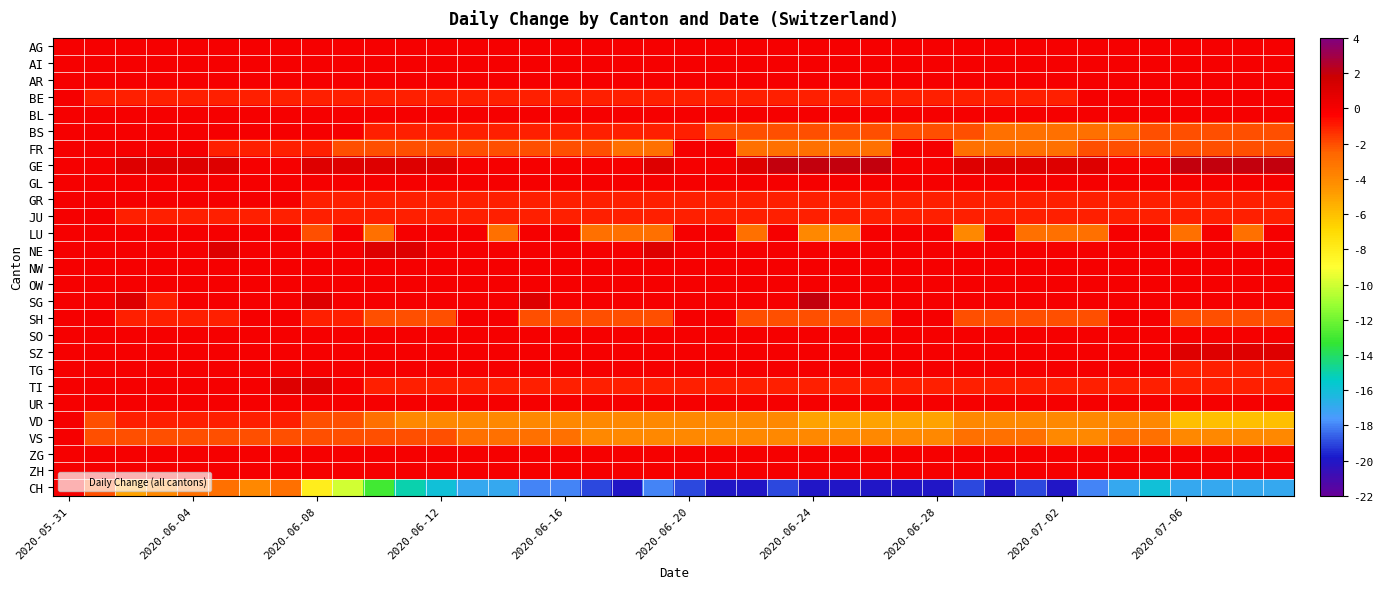

Reading left to right, what are all the values shown in this chart?

AG: 0	0	0	0	0	0	0	0	0	0	0	0	0	0	0	0	0	0	0	0	0	0	0	0	0	0	0	0	0	0	0	0	0	0	0	0	0	0	0	0
AI: 0	0	0	0	0	0	0	0	0	0	0	0	0	0	0	0	0	0	0	0	0	0	0	0	0	0	0	0	0	0	0	0	0	0	0	0	0	0	0	0
AR: 0	0	0	0	0	0	0	0	0	0	0	0	0	0	0	0	0	0	0	0	0	0	0	0	0	0	0	0	0	0	0	0	0	0	0	0	0	0	0	0
BE: 0	-1	-1	-1	-1	-1	-1	-1	-1	-1	-1	-1	-1	-1	-1	-1	-1	-1	-1	-1	-1	-1	-1	-1	-1	-1	-1	-1	-1	-1	-1	-1	-1	0	0	0	0	0	0	0
BL: 0	0	0	0	0	0	0	0	0	0	0	0	0	0	0	0	0	0	0	0	0	0	0	0	0	0	0	0	0	0	0	0	0	0	0	0	0	0	0	0
BS: 0	0	0	0	0	0	0	0	0	0	-1	-1	-1	-1	-1	-1	-1	-1	-1	-1	-1	-2	-2	-2	-2	-2	-2	-2	-2	-2	-3	-3	-3	-3	-3	-2	-2	-2	-2	-2
FR: 0	0	0	0	0	-1	-1	-1	-1	-2	-2	-2	-2	-2	-2	-2	-2	-2	-3	-3	0	0	-3	-3	-3	-3	-3	0	0	-3	-3	-3	-3	-2	-2	-2	-2	-2	-2	-2
GE: 0	0	1	1	1	1	0	0	1	1	1	1	1	0	0	0	0	0	0	1	0	0	1	2	2	2	2	0	0	1	1	1	1	1	0	0	2	2	2	2
GL: 0	0	0	0	0	0	0	0	0	0	0	0	0	0	0	0	0	0	0	0	0	0	0	0	0	0	0	0	0	0	0	0	0	0	0	0	0	0	0	0
GR: 0	0	0	0	0	0	0	0	-1	-1	-1	-1	-1	-1	-1	-1	-1	-1	-1	-1	-1	-1	-1	-1	-1	-1	-1	-1	-1	-1	-1	-1	-1	-1	-1	-1	-1	-1	-1	-1
JU: 0	0	-1	-1	-1	-1	-1	-1	-1	-1	-1	-1	-1	-1	-1	-1	-1	-1	-1	-1	-1	-1	-1	-1	-1	-1	-1	-1	-1	-1	-1	-1	-1	-1	-1	-1	-1	-1	-1	-1
LU: 0	0	0	0	0	0	0	0	-2	0	-3	0	0	0	-3	0	0	-3	-3	-3	0	0	-3	0	-4	-4	0	0	0	-4	0	-3	-3	-3	0	0	-3	0	-3	0
NE: 0	0	0	0	0	1	0	0	0	0	1	1	0	0	0	0	0	0	0	1	0	0	0	0	0	0	0	0	0	0	0	0	0	0	0	0	0	0	0	0
NW: 0	0	0	0	0	0	0	0	0	0	0	0	0	0	0	0	0	0	0	0	0	0	0	0	0	0	0	0	0	0	0	0	0	0	0	0	0	0	0	0
OW: 0	0	0	0	0	0	0	0	0	0	0	0	0	0	0	0	0	0	0	0	0	0	0	0	0	0	0	0	0	0	0	0	0	0	0	0	0	0	0	0
SG: 0	0	1	-1	0	0	0	0	1	0	0	0	0	0	0	1	0	0	0	0	0	0	0	0	2	0	0	0	0	0	0	0	0	0	0	0	0	0	0	0
SH: 0	0	-1	-1	-1	-1	0	0	-1	-1	-2	-2	-2	0	0	-2	-2	-2	-2	-2	0	0	-2	-2	-2	-2	-2	0	0	-2	-2	-2	-2	-2	0	0	-2	-2	-2	-2
SO: 0	0	0	0	0	0	0	0	0	0	0	0	0	0	0	0	0	0	0	0	0	0	0	0	0	0	0	0	0	0	0	0	0	0	0	0	0	0	0	0
SZ: 0	0	0	0	0	0	0	0	0	0	0	0	0	0	0	0	0	0	0	0	0	0	0	0	0	0	0	0	0	0	0	0	0	0	0	0	1	1	1	1
TG: 0	0	0	0	0	0	0	0	0	0	0	0	0	0	0	0	0	0	0	0	0	0	0	0	0	0	0	0	0	0	0	0	0	0	0	0	-1	-1	-1	-1
TI: 0	0	0	0	0	0	0	1	1	0	-1	-1	-1	-1	-1	-1	-1	-1	-1	-1	-1	-1	-1	-1	-1	-1	-1	-1	-1	-1	-1	-1	-1	-1	-1	-1	-1	-1	-1	-1
UR: 0	0	0	0	0	0	0	0	0	0	0	0	0	0	0	0	0	0	0	0	0	0	0	0	0	0	0	0	0	0	0	0	0	0	0	0	0	0	0	0
VD: 0	-2	-1	-1	-1	-1	-1	-1	-2	-2	-3	-4	-4	-4	-4	-4	-4	-4	-4	-4	-4	-4	-4	-4	-5	-5	-5	-5	-5	-4	-4	-4	-4	-4	-4	-4	-6	-6	-6	-6
VS: 0	-2	-2	-2	-2	-2	-2	-2	-2	-2	-2	-2	-2	-3	-3	-3	-3	-4	-4	-4	-4	-4	-4	-4	-4	-4	-4	-4	-4	-3	-3	-3	-4	-4	-3	-3	-4	-4	-4	-4
ZG: 0	0	0	0	0	0	0	0	0	0	0	0	0	0	0	0	0	0	0	0	0	0	0	0	0	0	0	0	0	0	0	0	0	0	0	0	0	0	0	0
ZH: 0	0	0	0	0	0	0	0	0	0	0	0	0	0	0	0	0	0	0	0	0	0	0	0	0	0	0	0	0	0	0	0	0	0	0	0	0	0	0	0
CH: 0	-2	-5	-4	-3	-3	-4	-3	-8	-10	-13	-15	-16	-17	-17	-18	-18	-19	-20	-18	-19	-20	-20	-19	-20	-20	-20	-20	-20	-19	-20	-19	-20	-18	-17	-16	-17	-17	-17	-17